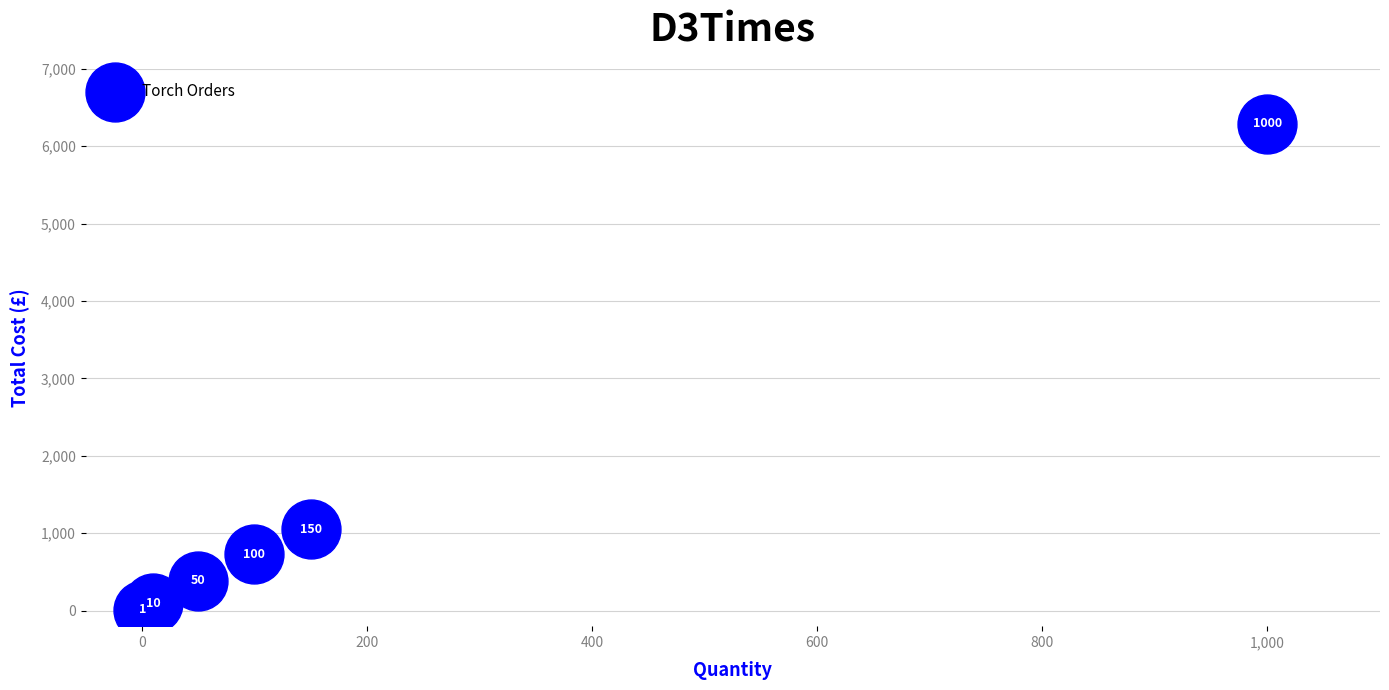

What Y value in the scatter plot is closest to 3149?

1054.0